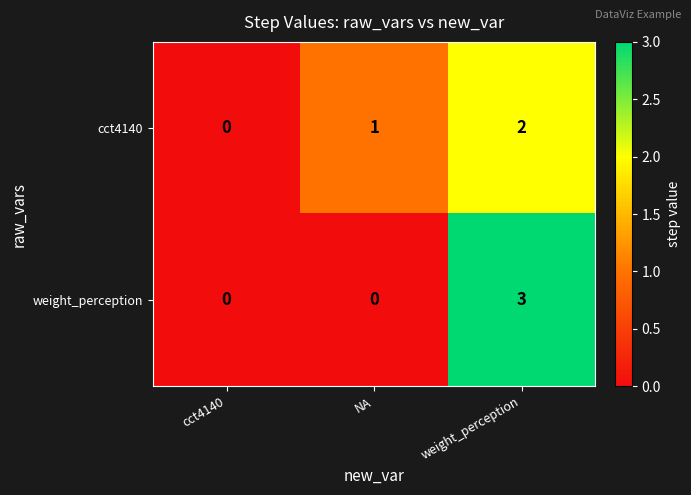

What is the sum of all weight_perception values?

3